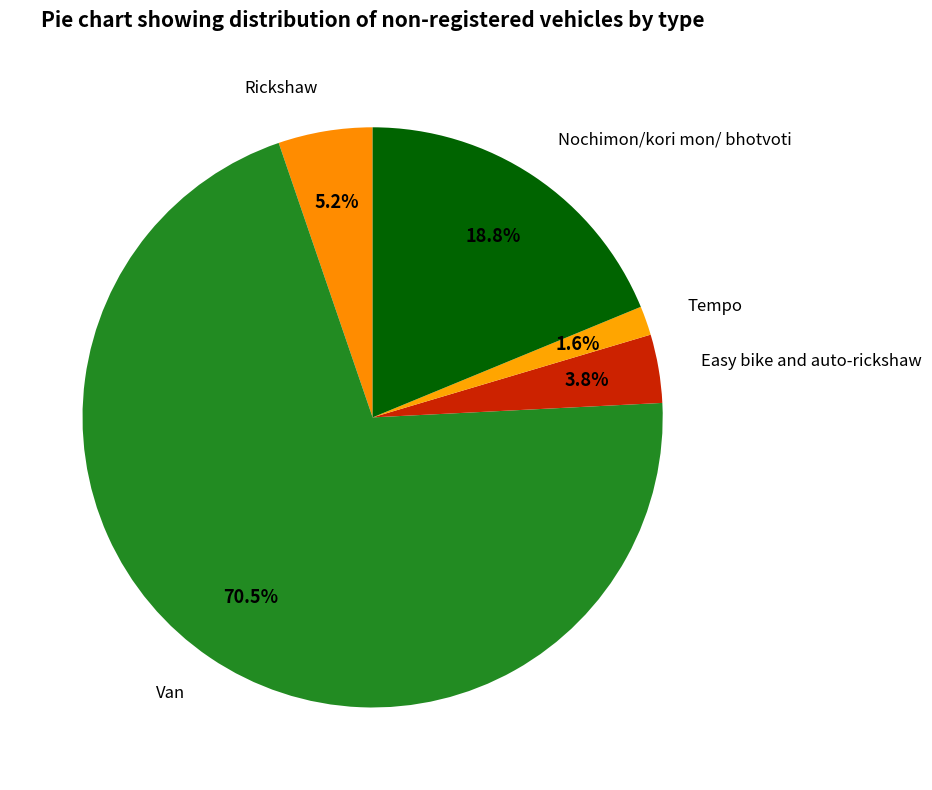

What percentage is the Easy bike and auto-rickshaw slice, to the nearest percent?

4%